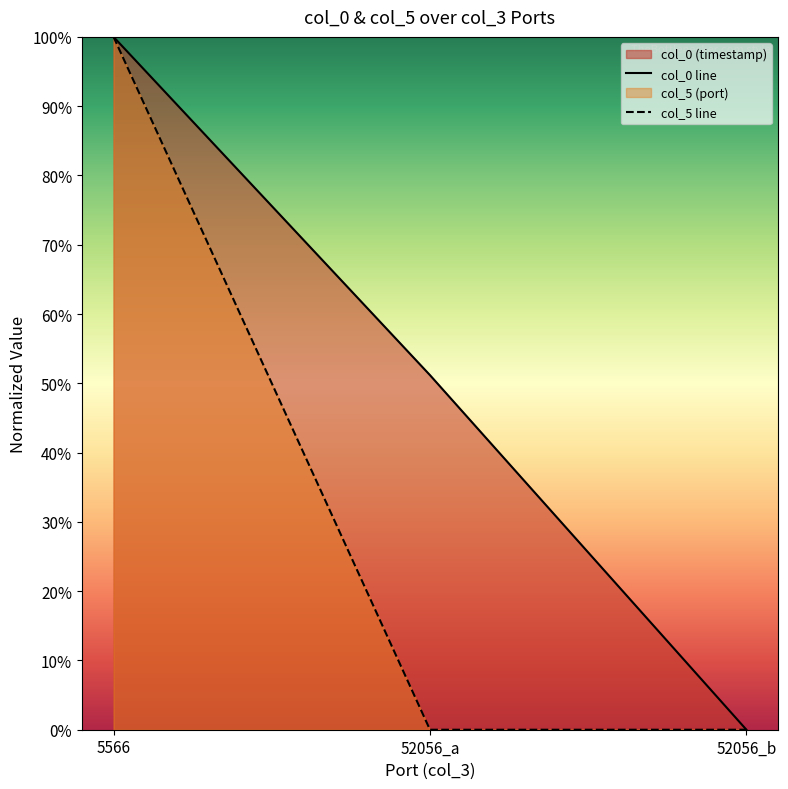

Where is col_5 line nearest to the value 50?

5566